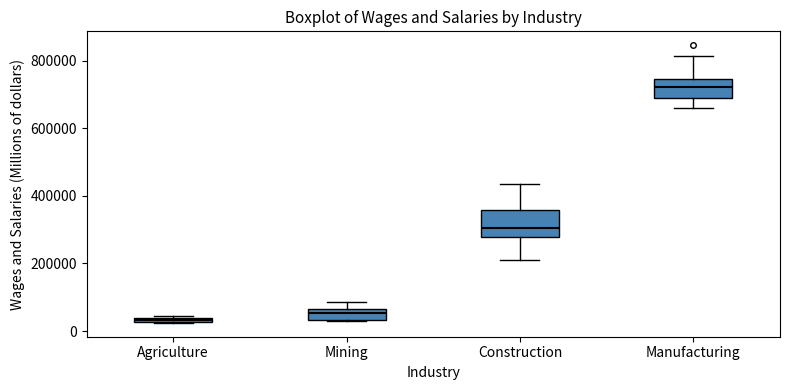

Comparing the boxes themselves (not the whiskers), which one is the tallest?

Construction